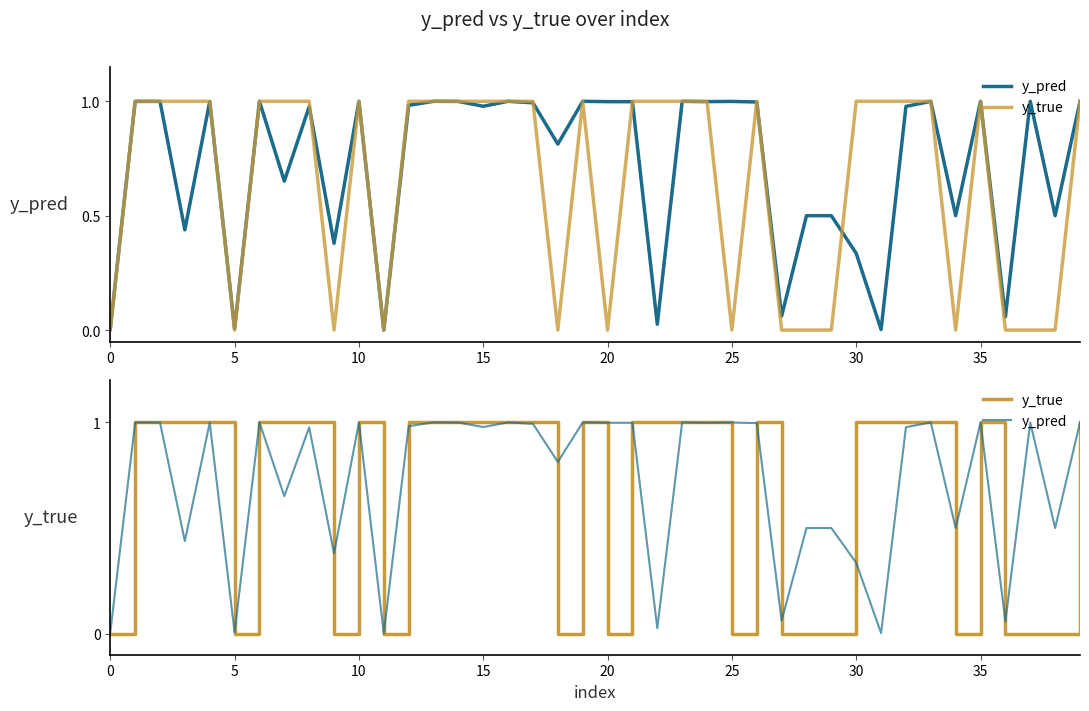

How many lines are shown in the chart?

2